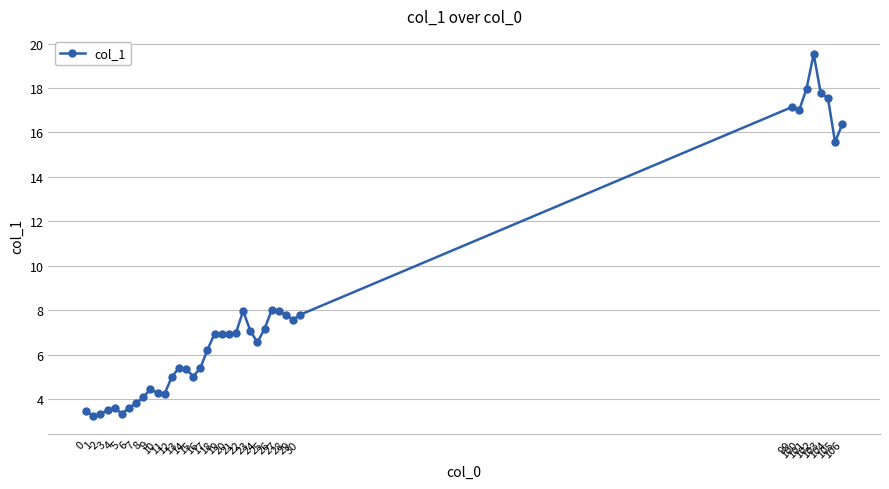

Is it true that the value at 105 is 22.9?

False